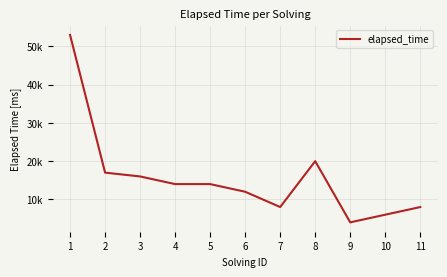

What is the difference between the second highest and second lowest values?

14000